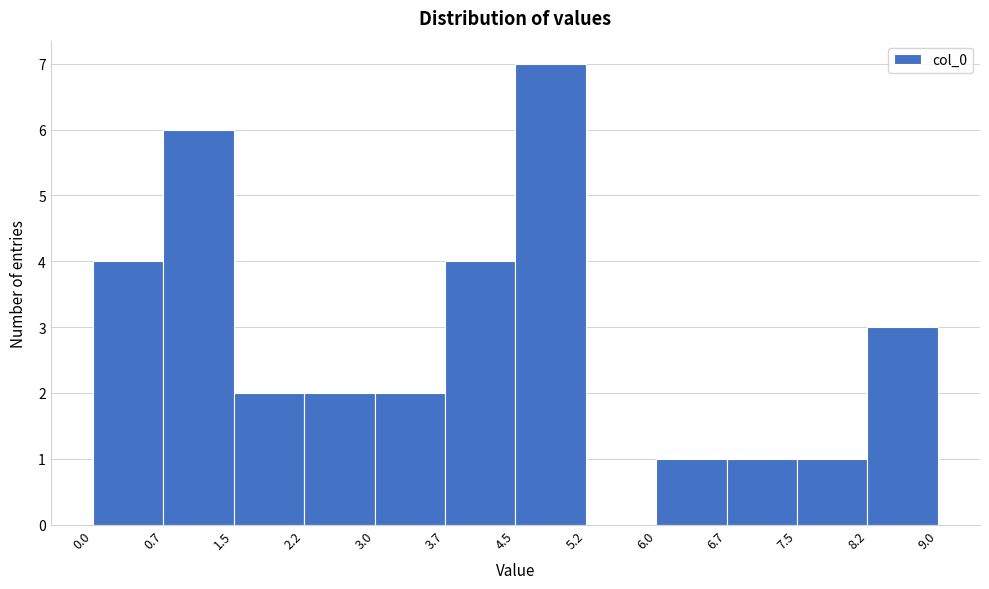

Which range on the x-axis has the tallest bar?

4.5 to 5.2